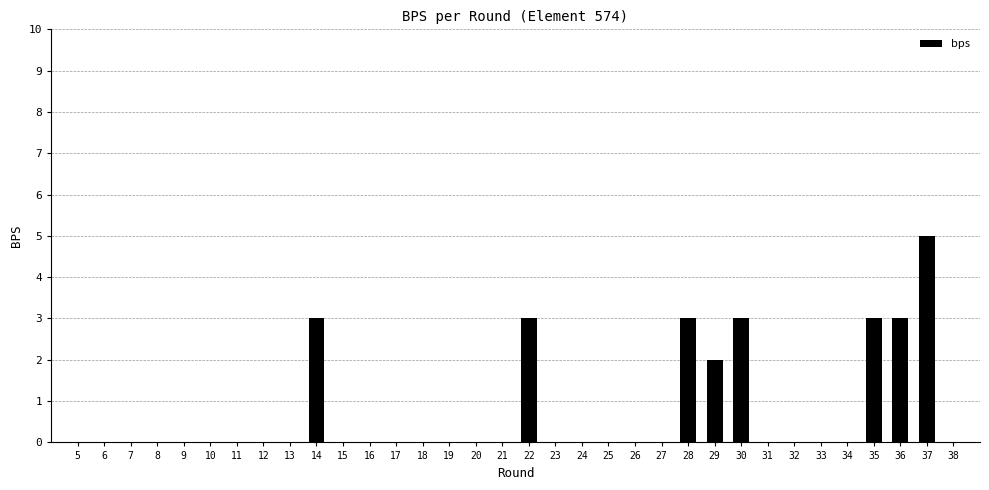

True or false: the data shows 0 at 34.

True